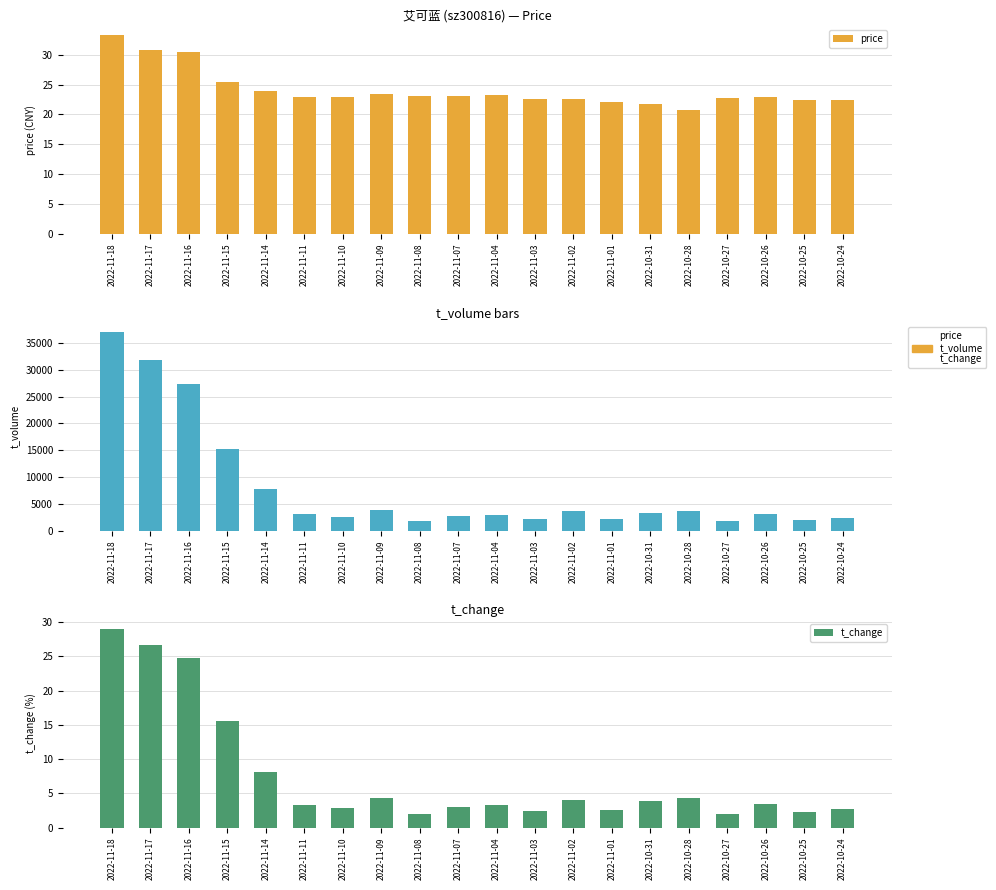

Which series changed the most between 2022-11-15 and 2022-11-02?

t_volume